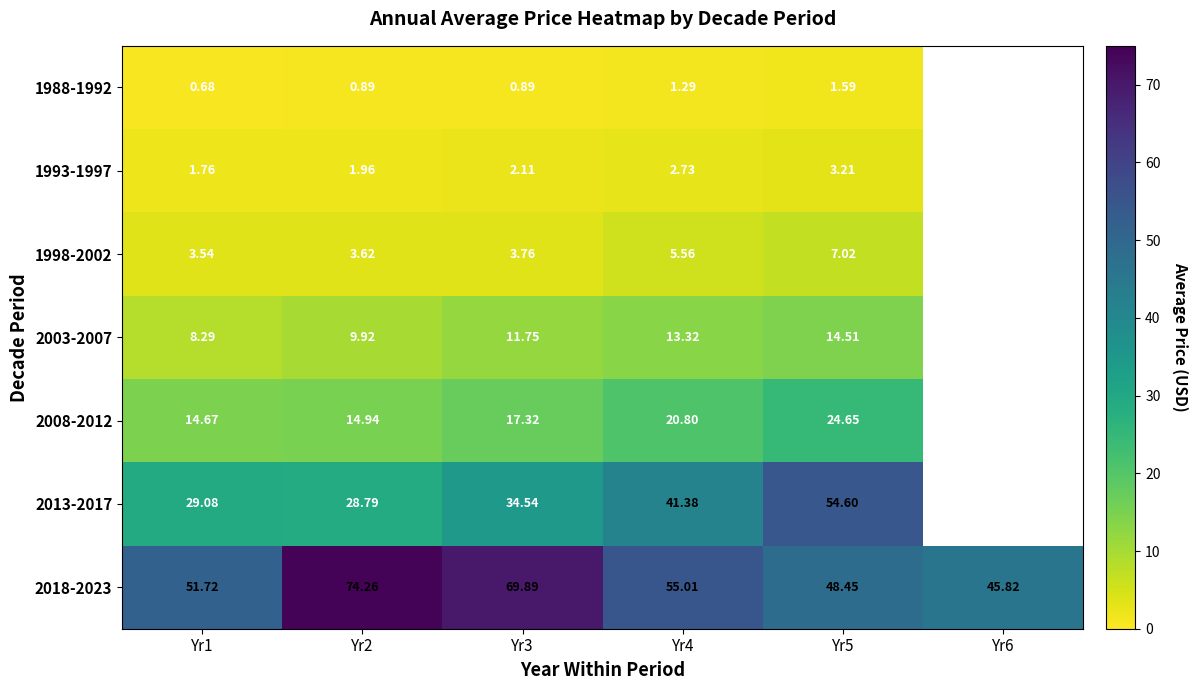

Between Yr4 and Yr3, which is larger?

Yr4